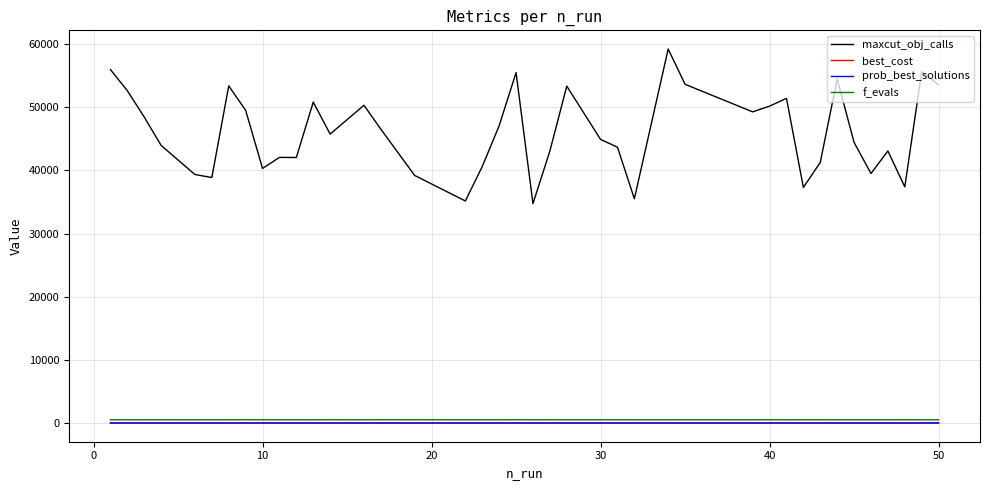

What is the greatest value displayed?

59218.0